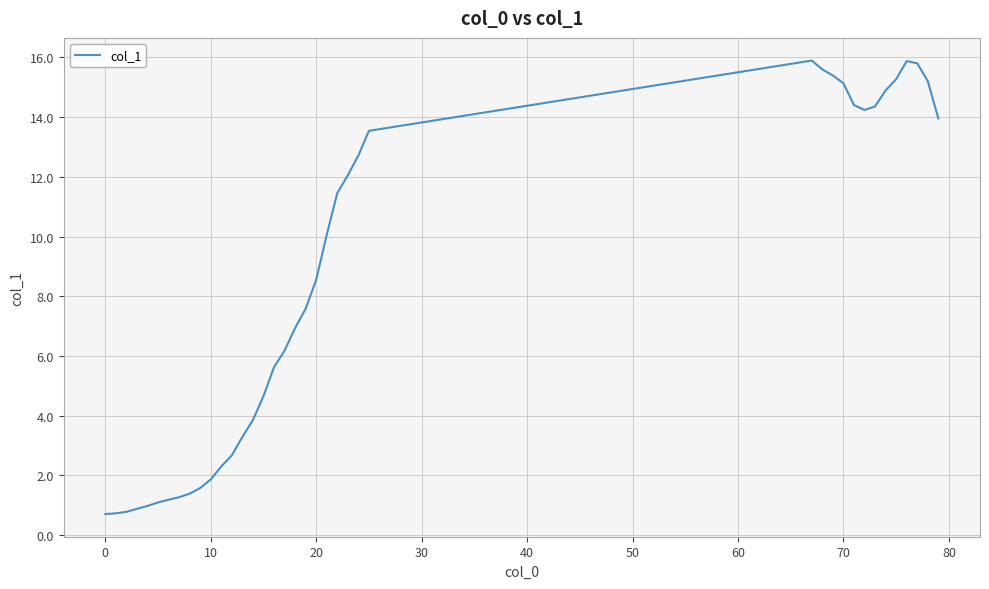

What is the difference between the maximum and minimum values?

15.2